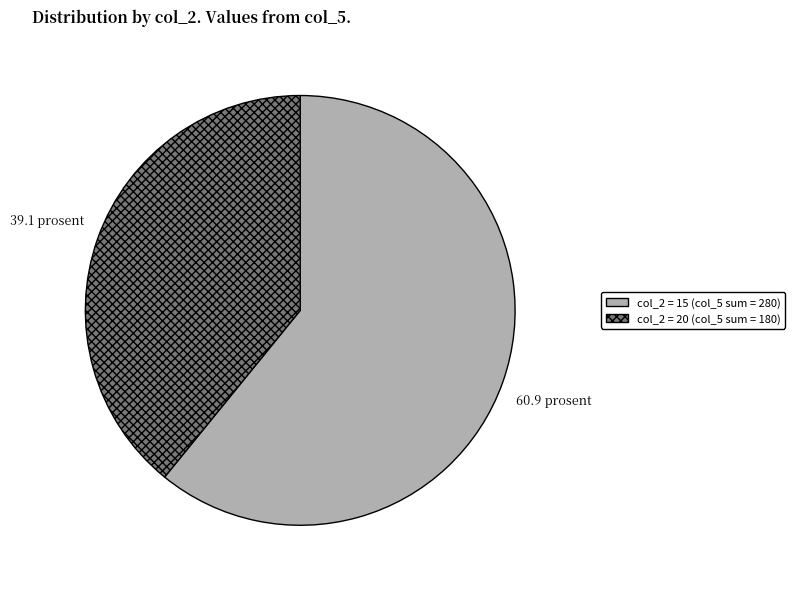

Is there a majority slice in this chart?

Yes